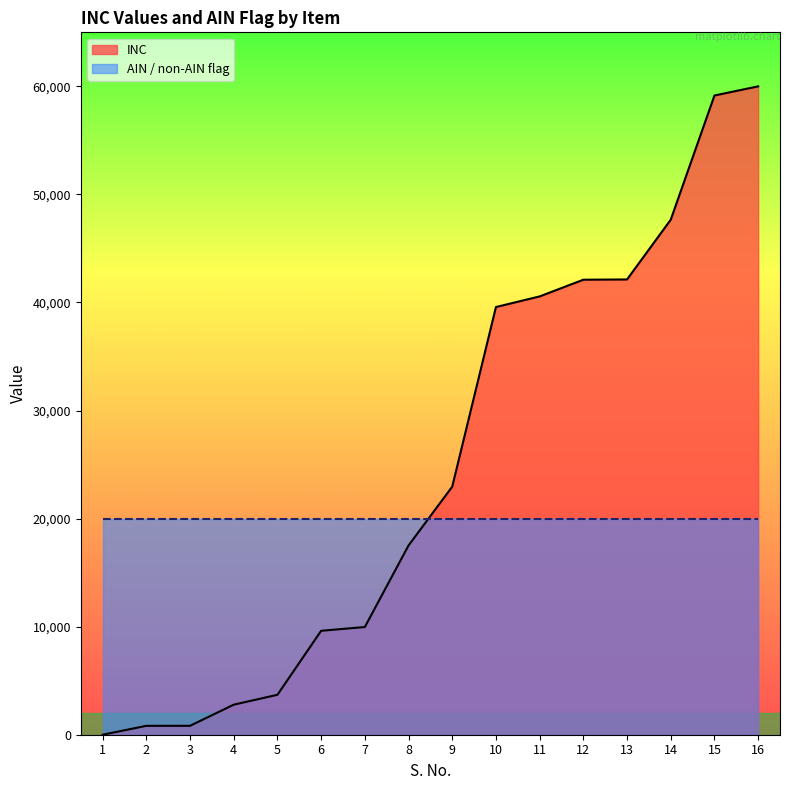

True or false: there are more than 0 points higher than both neighbors.

False